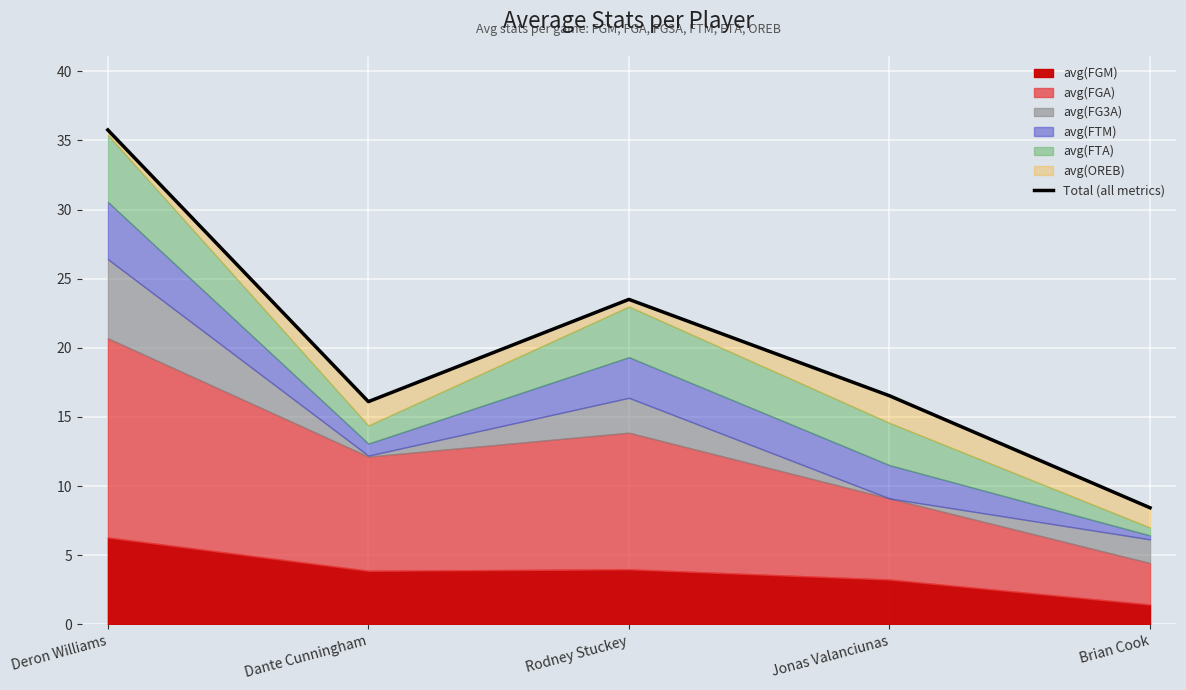

What is the difference between the maximum and minimum values?

27.3